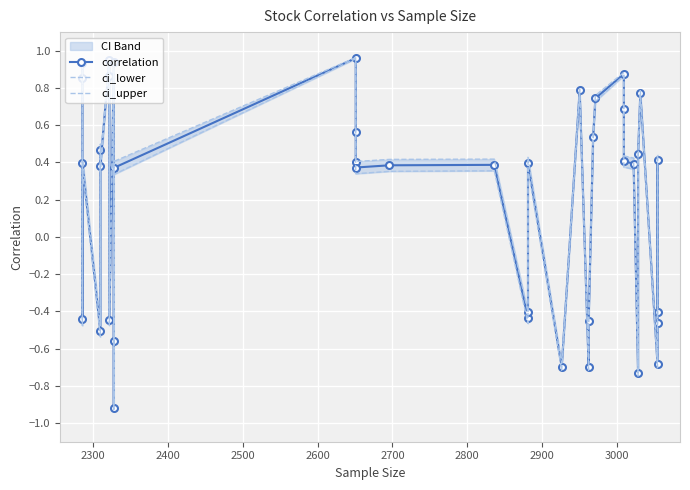

Which series has the widest spread of values?

ci_lower